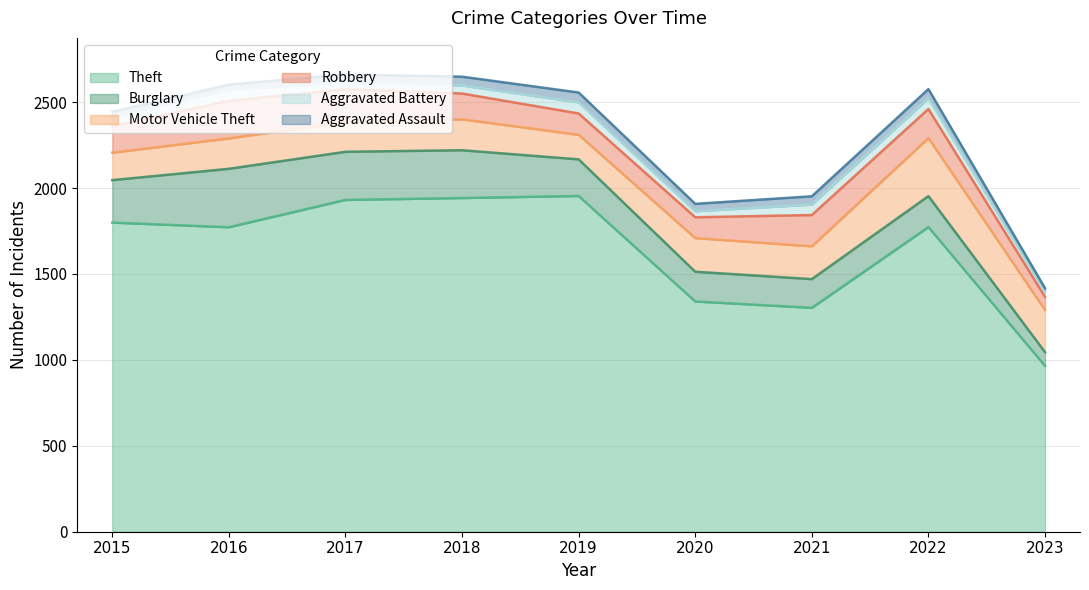

List the labels in order of Robbery value, largest first.

2016, 2017, 2021, 2022, 2015, 2018, 2019, 2020, 2023